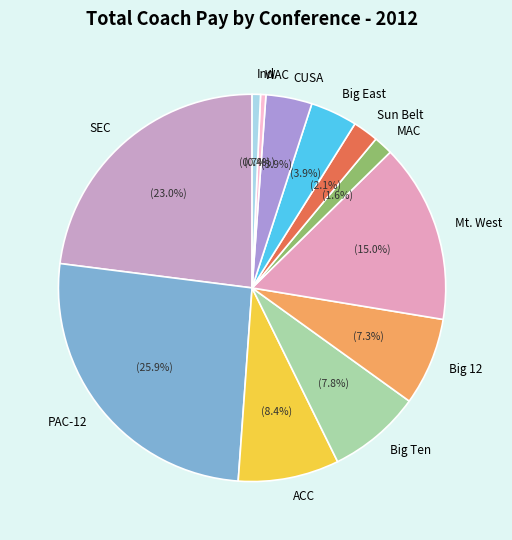

What is the largest slice in the pie chart?

PAC-12